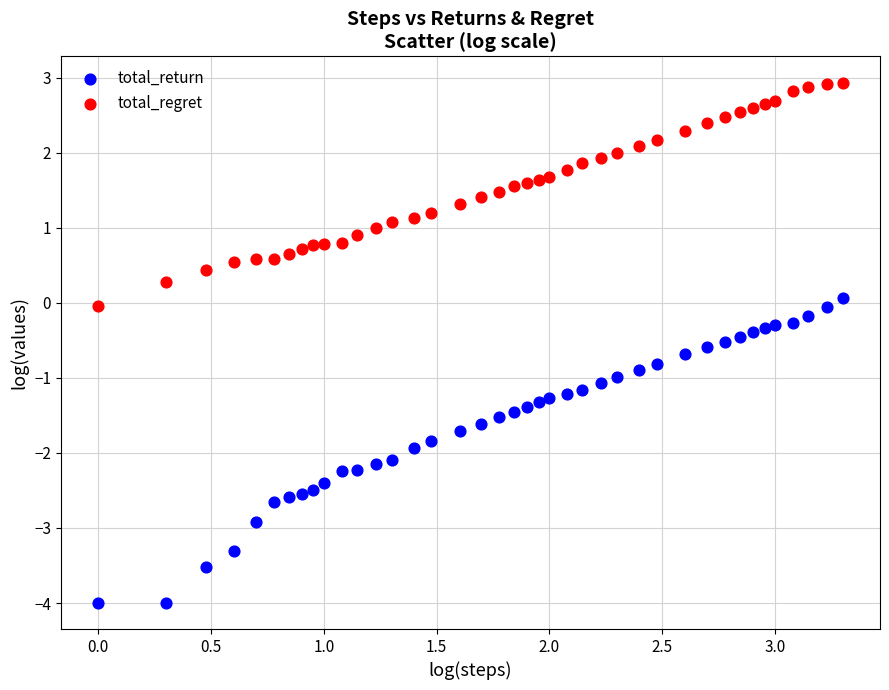

Which series reaches the maximum Y coordinate?

total_regret